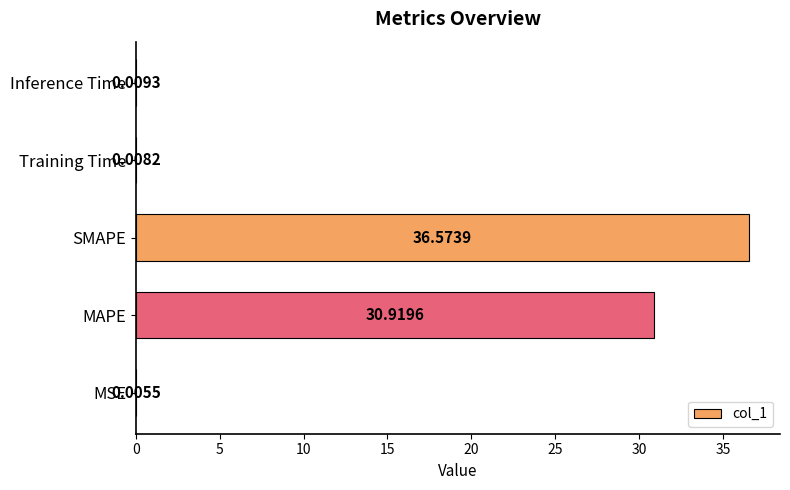

What is the sum of the values at MAPE and MSE?

30.9